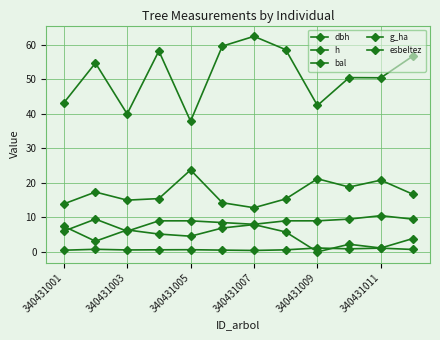

How many categories are shown in the chart?

12